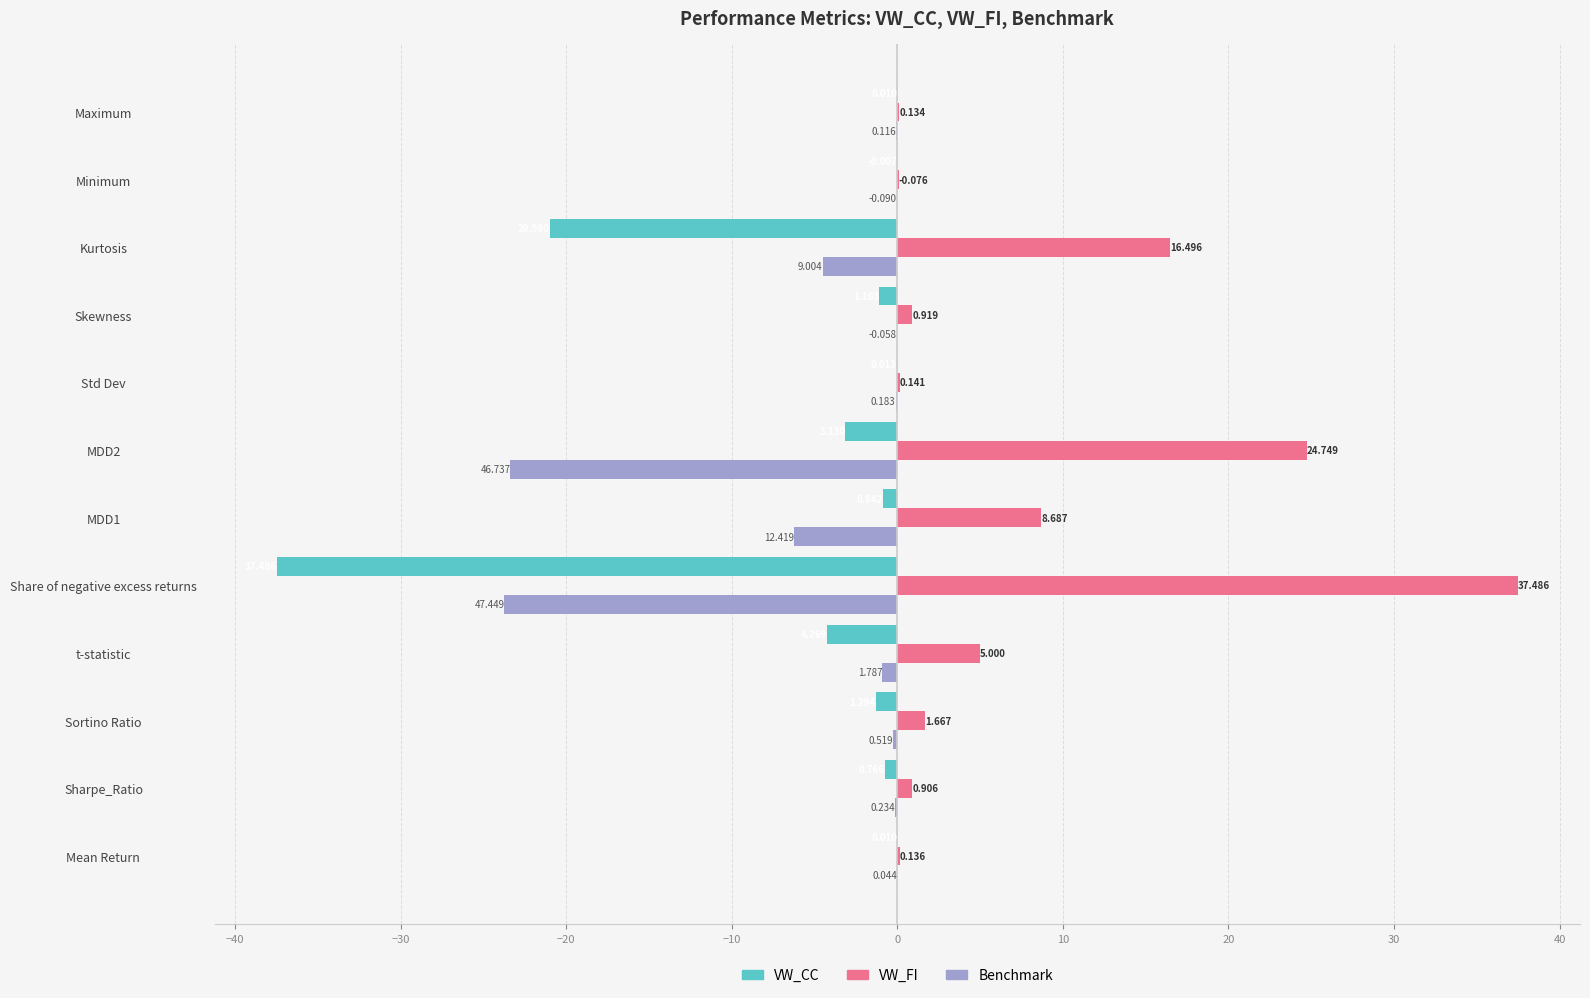

At which category does the chart reach its peak across all series?

Share of negative excess returns